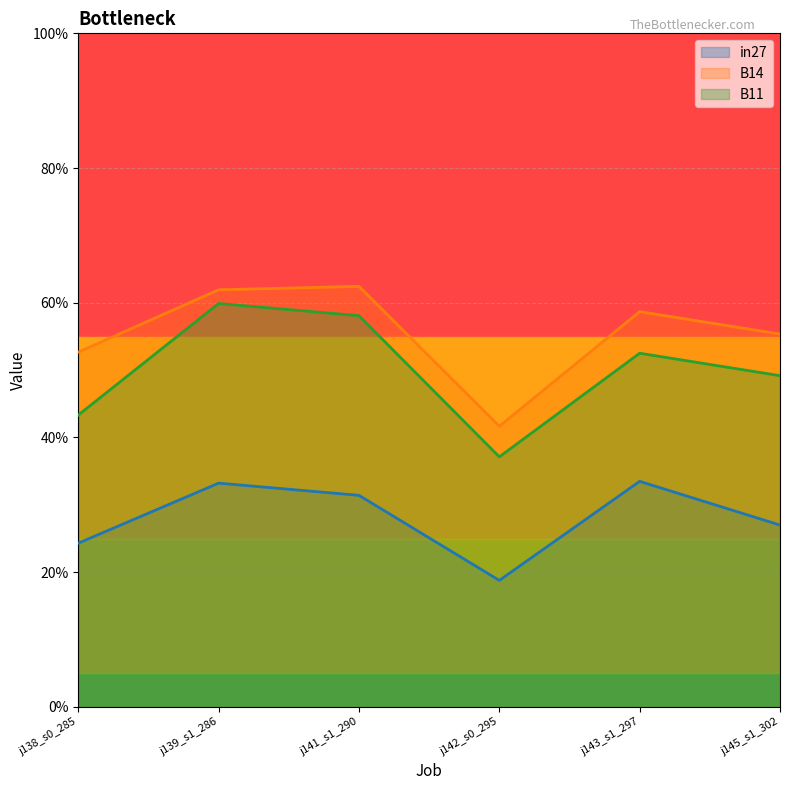

What is the lowest value of the in27 series?

0.2